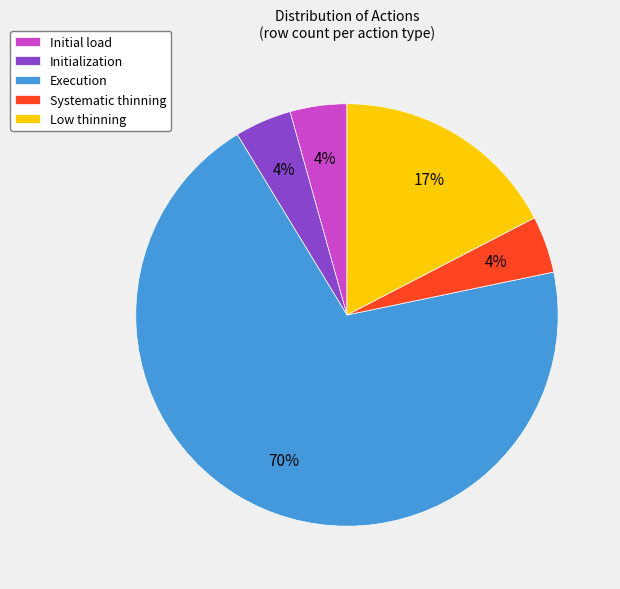

Combined, do Initialization and Execution account for over 50%?

Yes